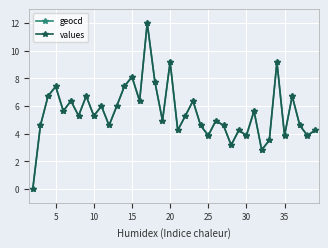

At how many categories does at least one series exceed 3?

36